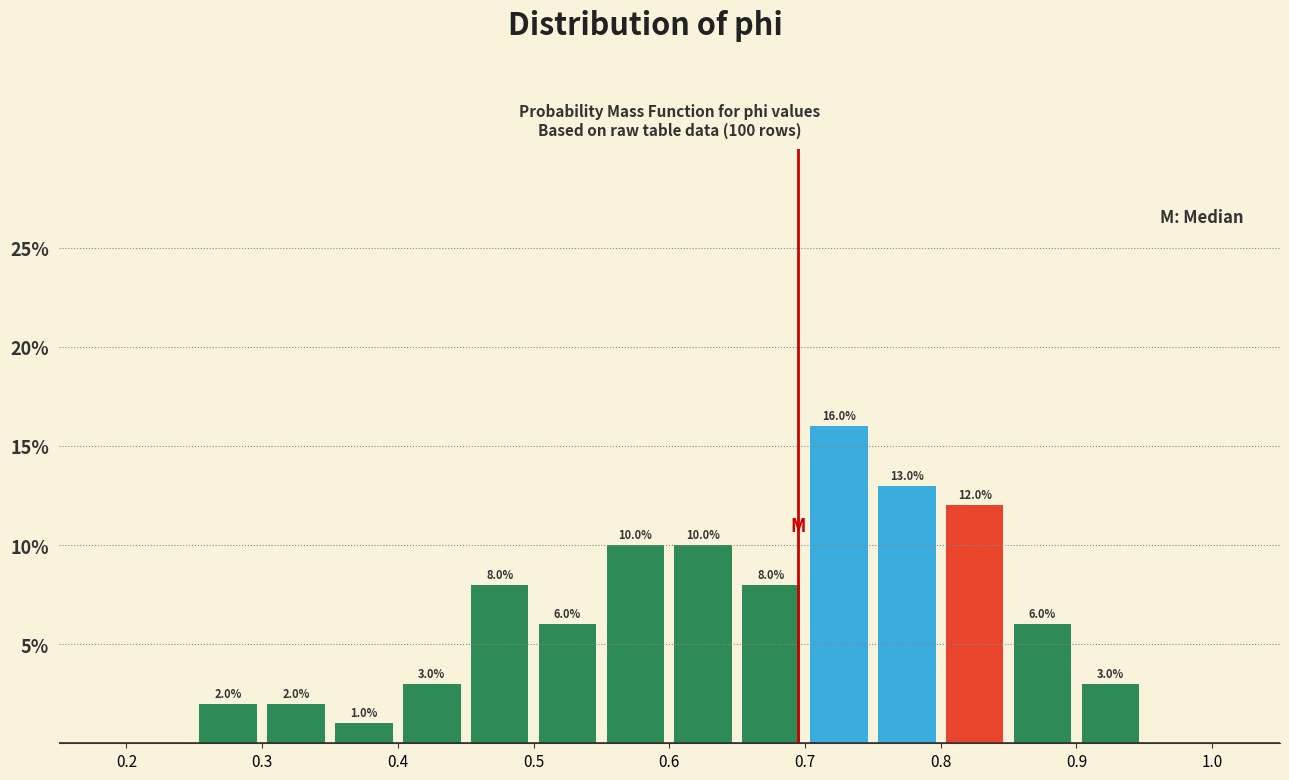

Over which range of the x-axis is the bar tallest?

0.70 to 0.75